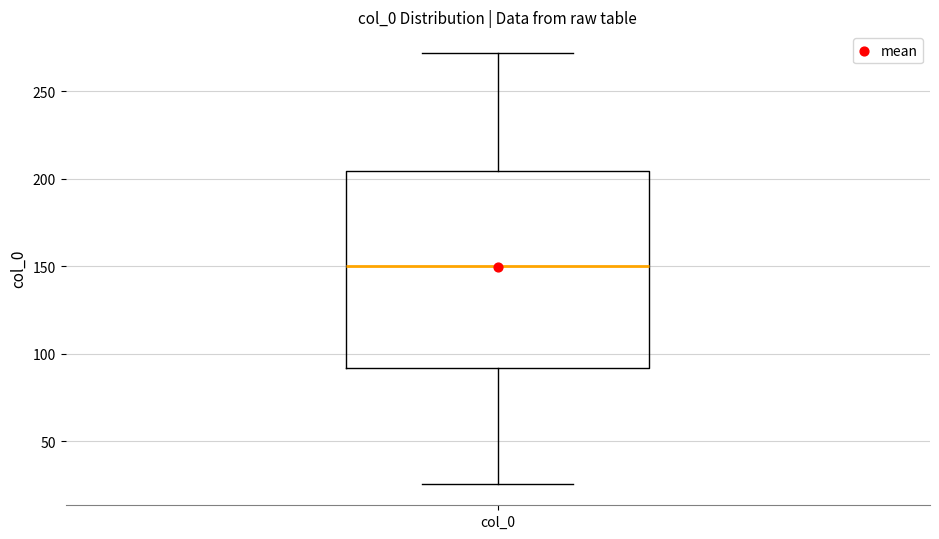

Transcribe this box plot: give where the median line is, the range the box spans, and where the two whiskers end, as read against the y-axis. The values are not printed on the chart, so give them approximately, as read against the axis.

median 150, box 90 to 205, whiskers 25 to 270